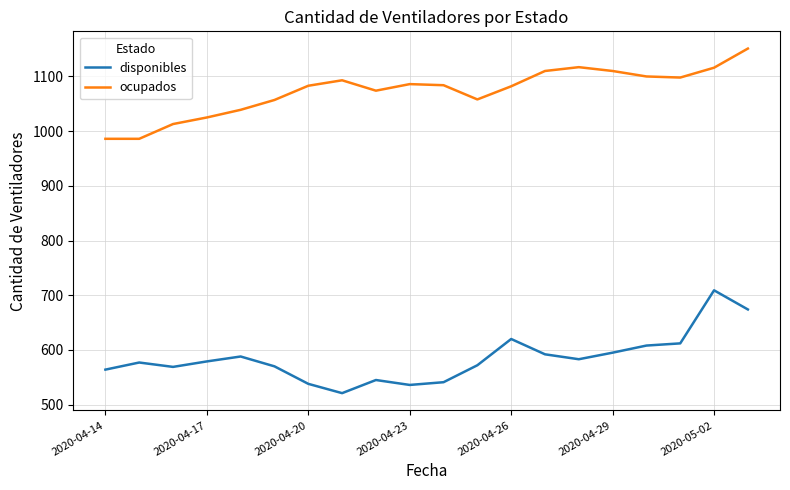

What is the average value of the disponibles series?

585